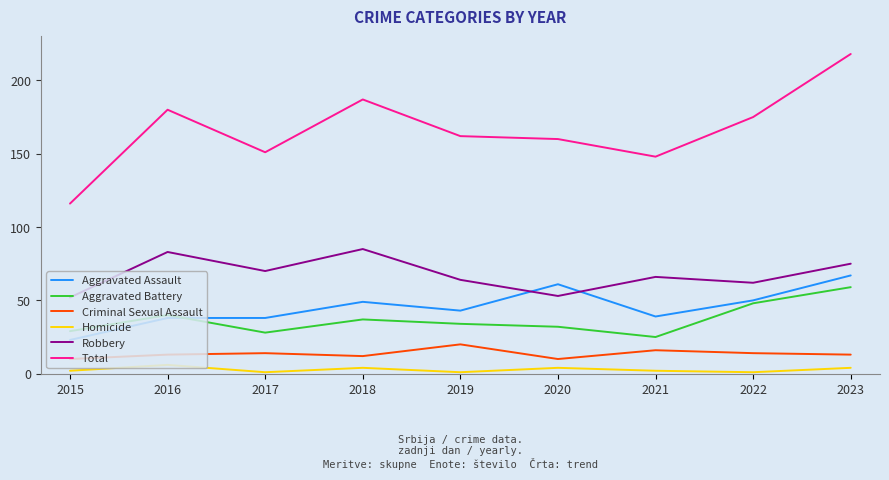

True or false: Aggravated Assault and Total cross at least once.

False